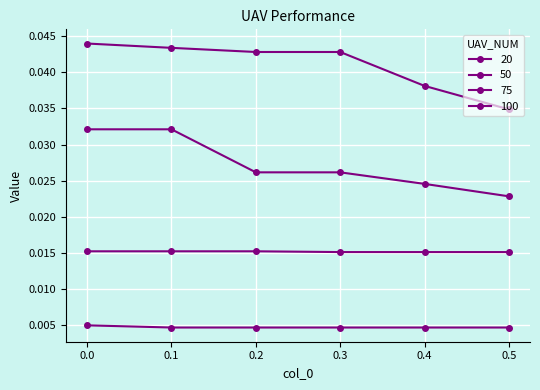

How many lines are shown in the chart?

4